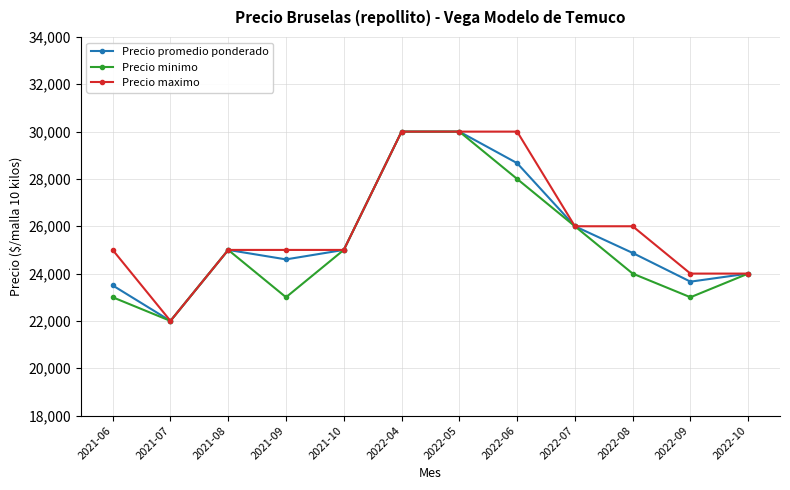

What is the label of the 7th point from the right?

2022-04